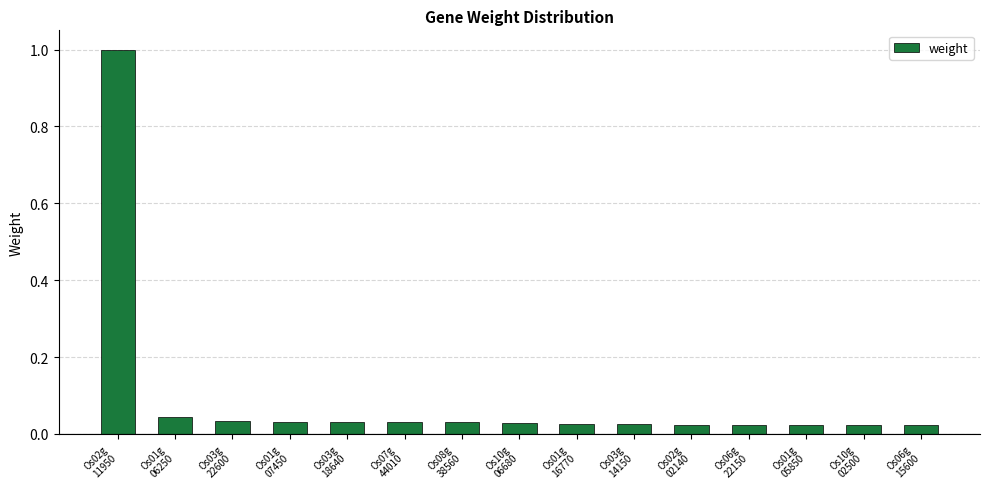

What is the difference between the maximum and second lowest values?

1.0